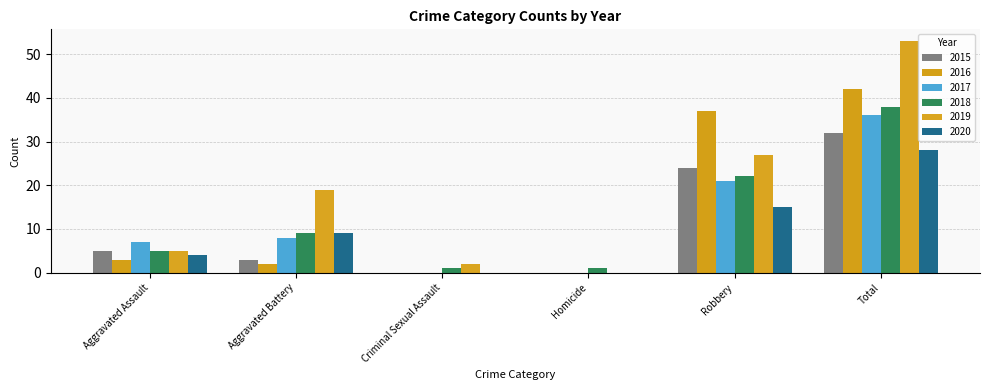

What is the spread (max minus min) of values at Total?

25